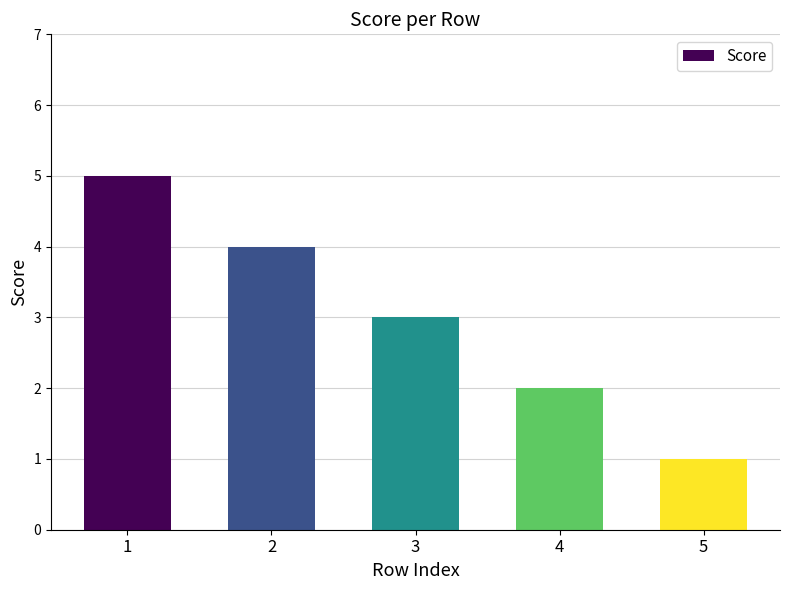

Reading left to right, transcribe all the data shown in this chart.

1=5	2=4	3=3	4=2	5=1